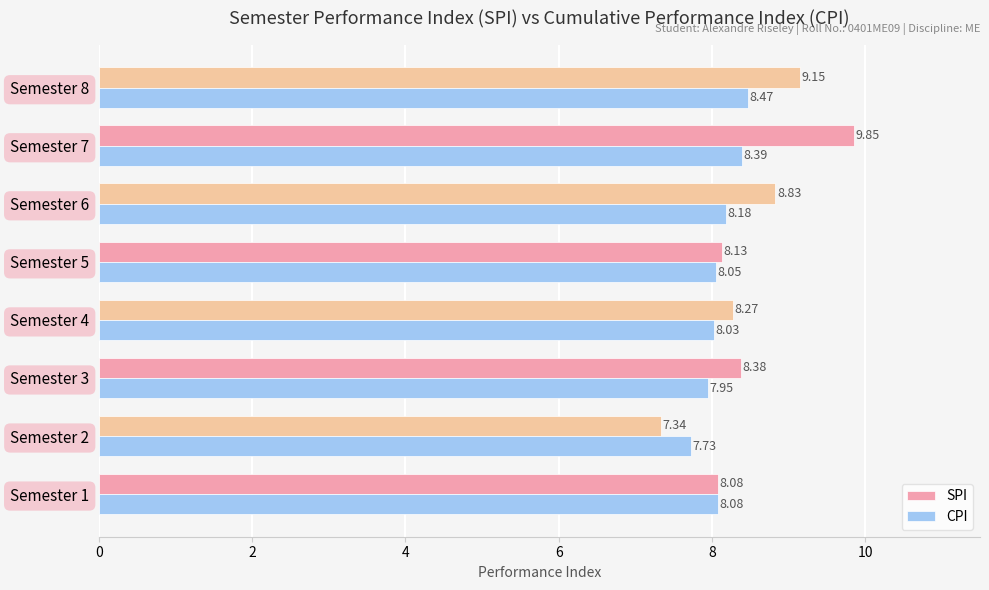

What is the total value across all series at Semester 5?

16.2